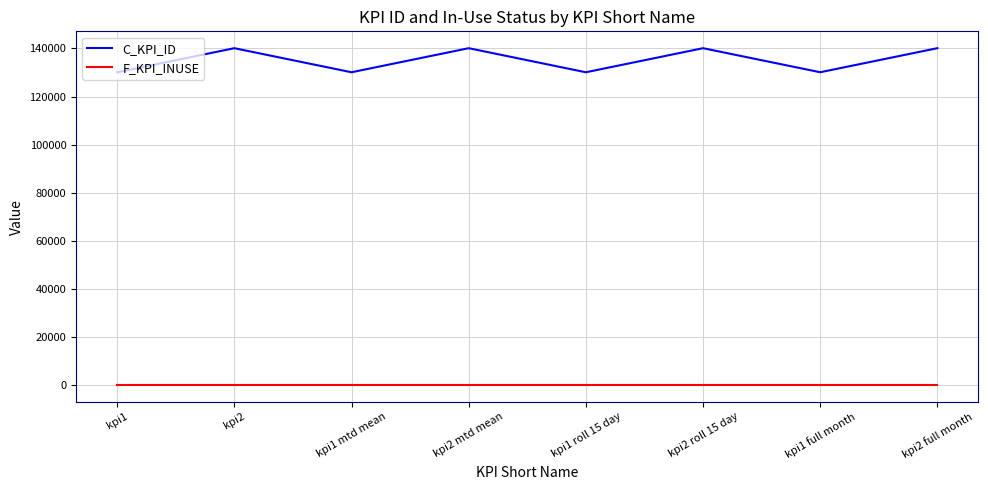

What is the highest value of the C_KPI_ID series?

140119